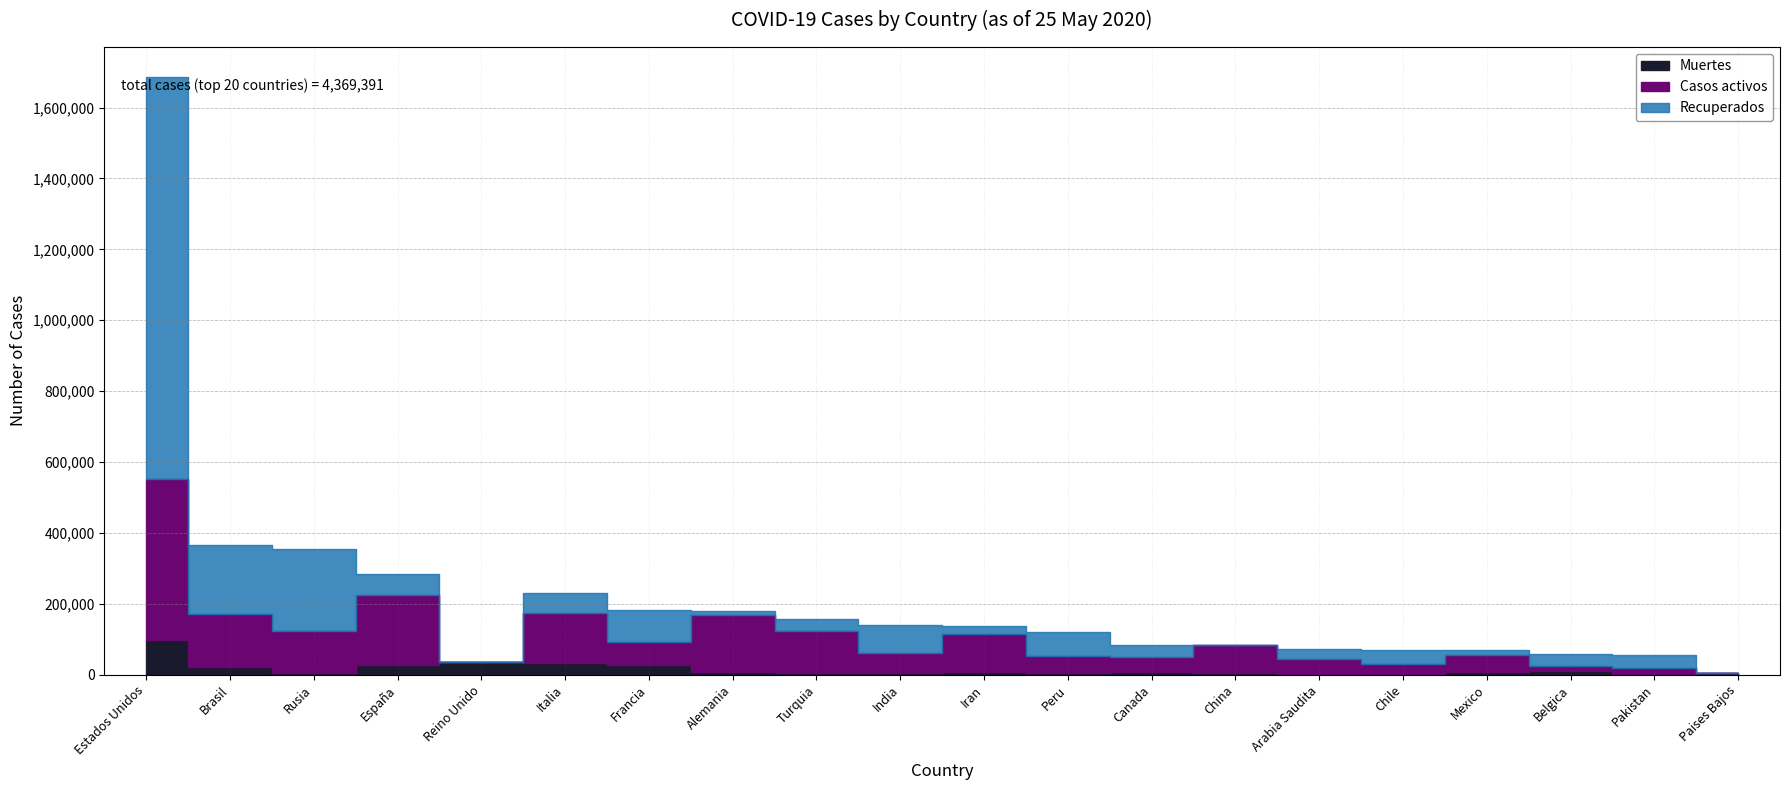

How many data points does each series have?

20